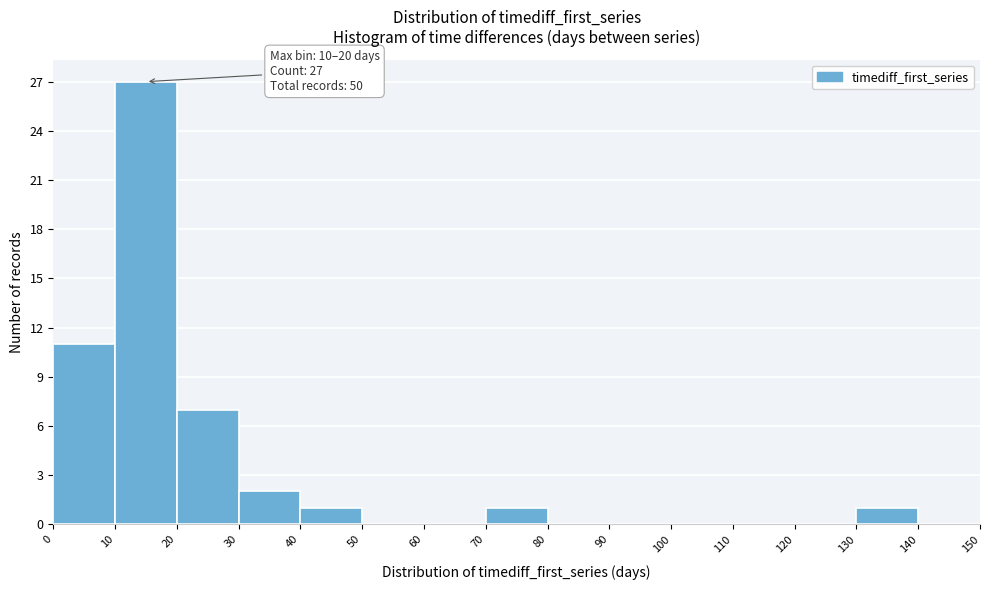

Over which range of the x-axis is the bar tallest?

10 to 20